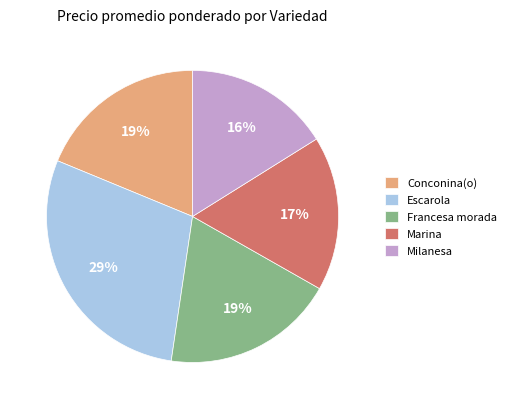

Count the number of slices in the pie.

5